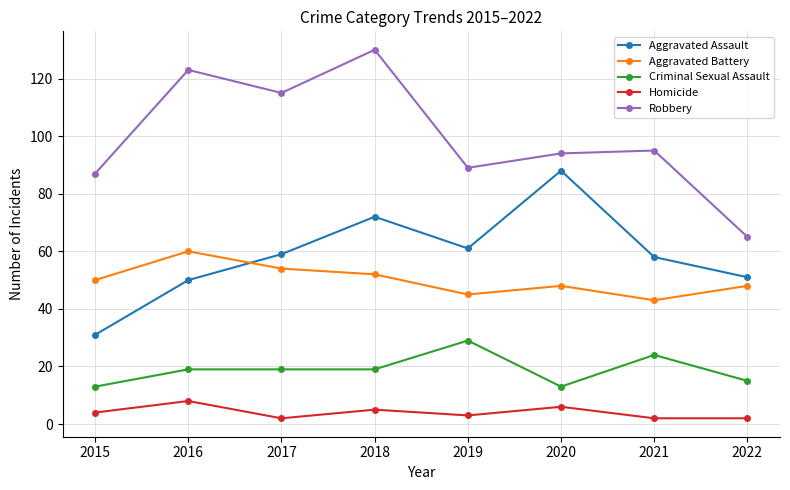

What is the difference between the Homicide values at 2018 and 2019?

2